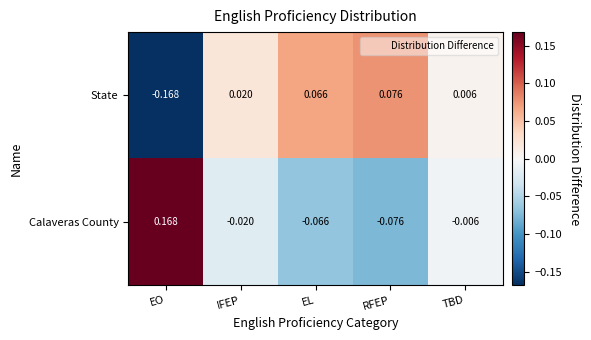

Which label corresponds to the largest value in the chart?

EO